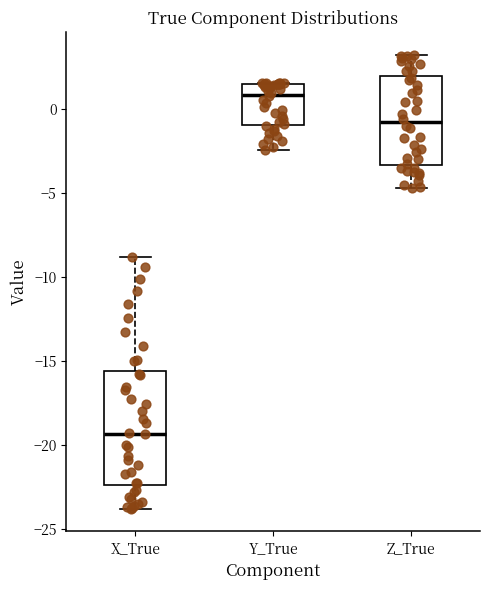

Comparing the boxes themselves (not the whiskers), which one is the tallest?

X_True